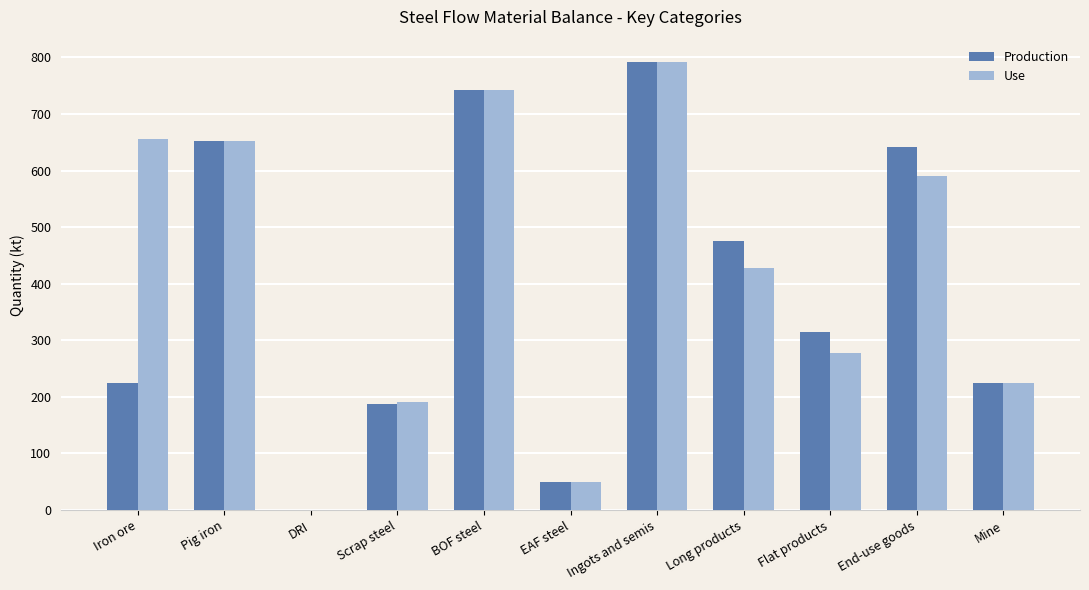

The Use series shows 223.1 at End-use goods. True or false?

False